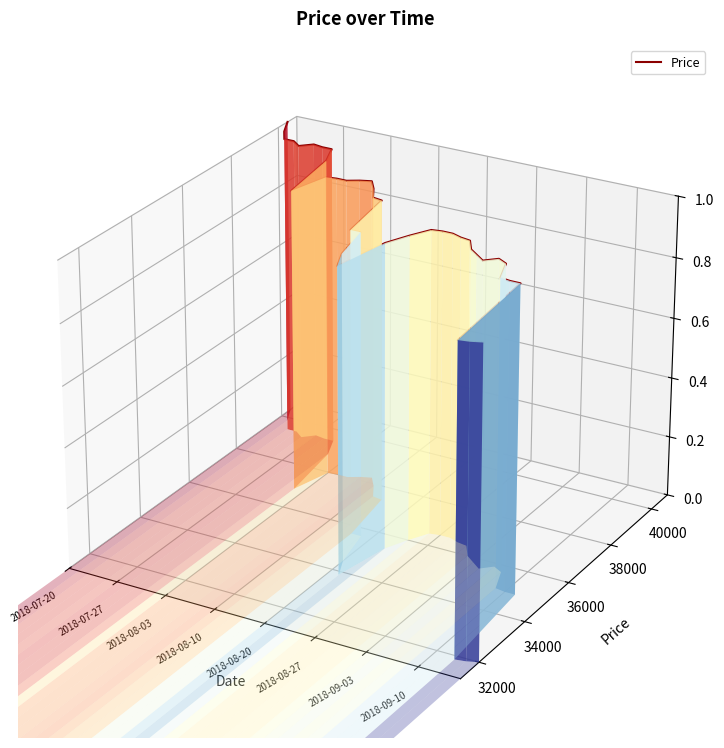

The chart shows a value of 0.1 at 24. True or false?

False